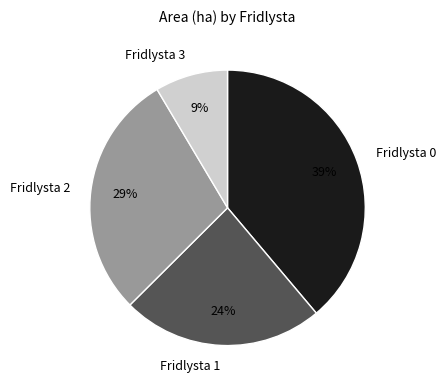

What percentage is the Fridlysta 1 slice, to the nearest percent?

24%